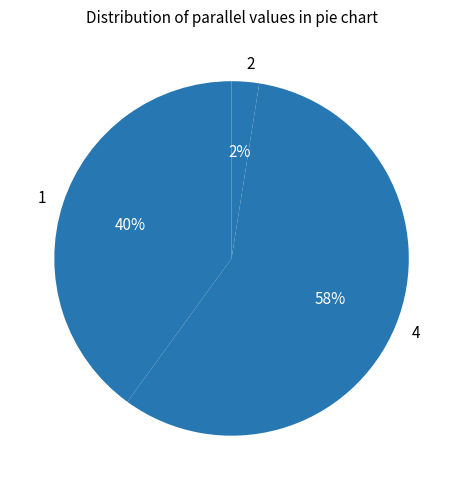

What percentage is the 2 slice, to the nearest percent?

3%